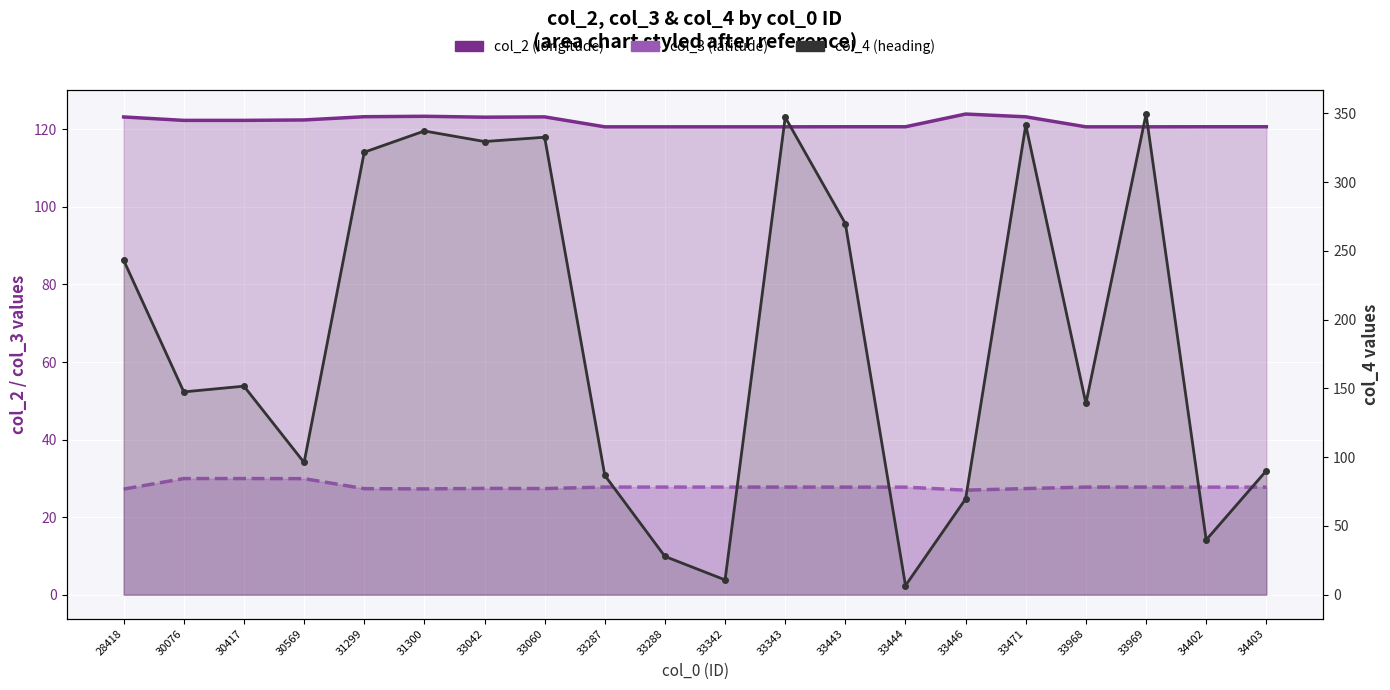

How many lines are shown in the chart?

3